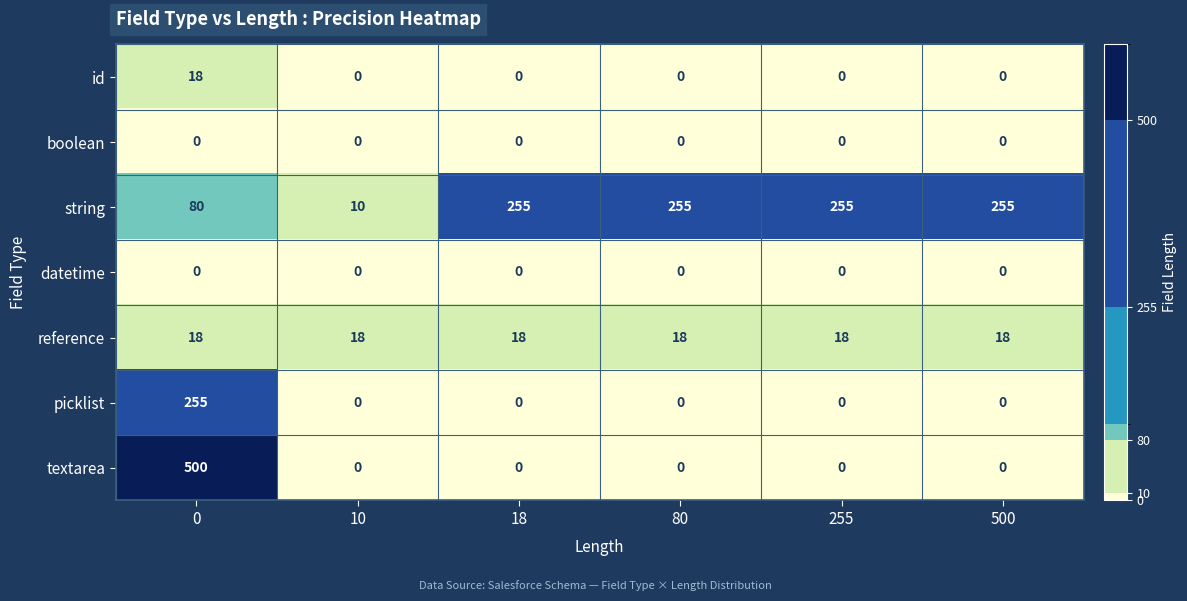

Which series has the largest range (max minus min)?

textarea